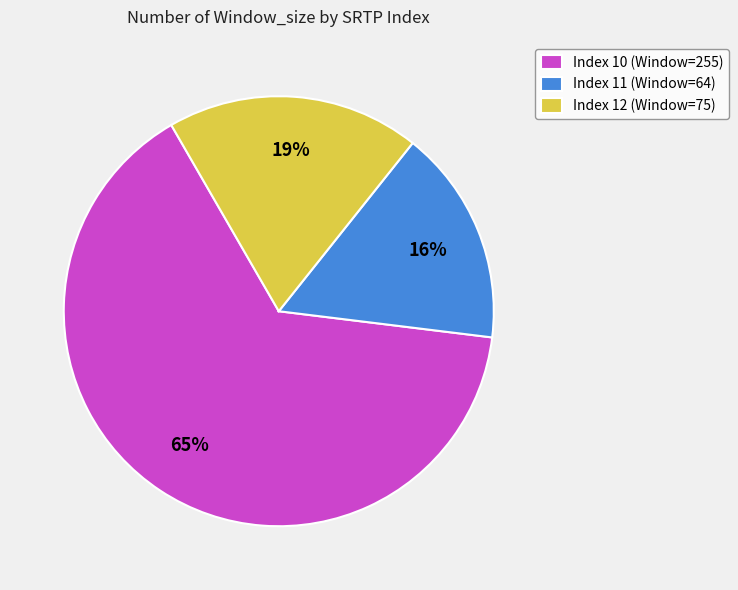

The Index 11 (Window=64) slice represents 16% of the pie. True or false?

True